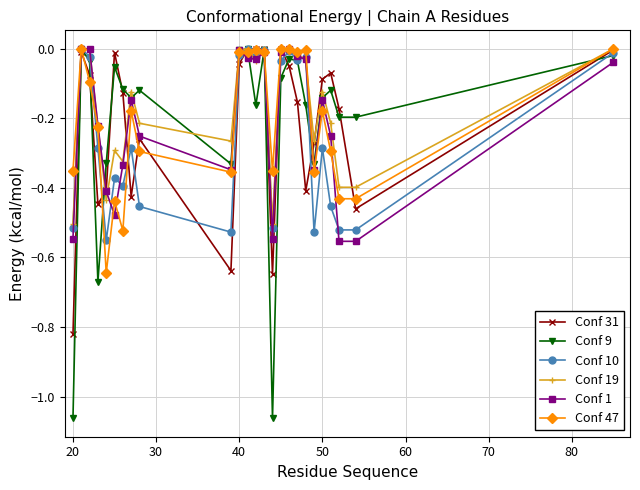

True or false: Conf 1 has more than 2 points higher than both neighbors.

True